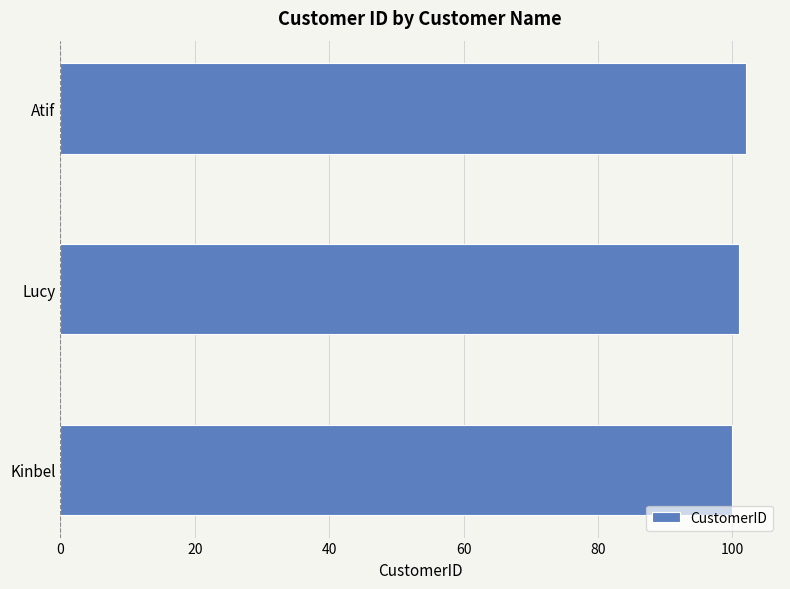

True or false: the data shows 37 at Kinbel.

False